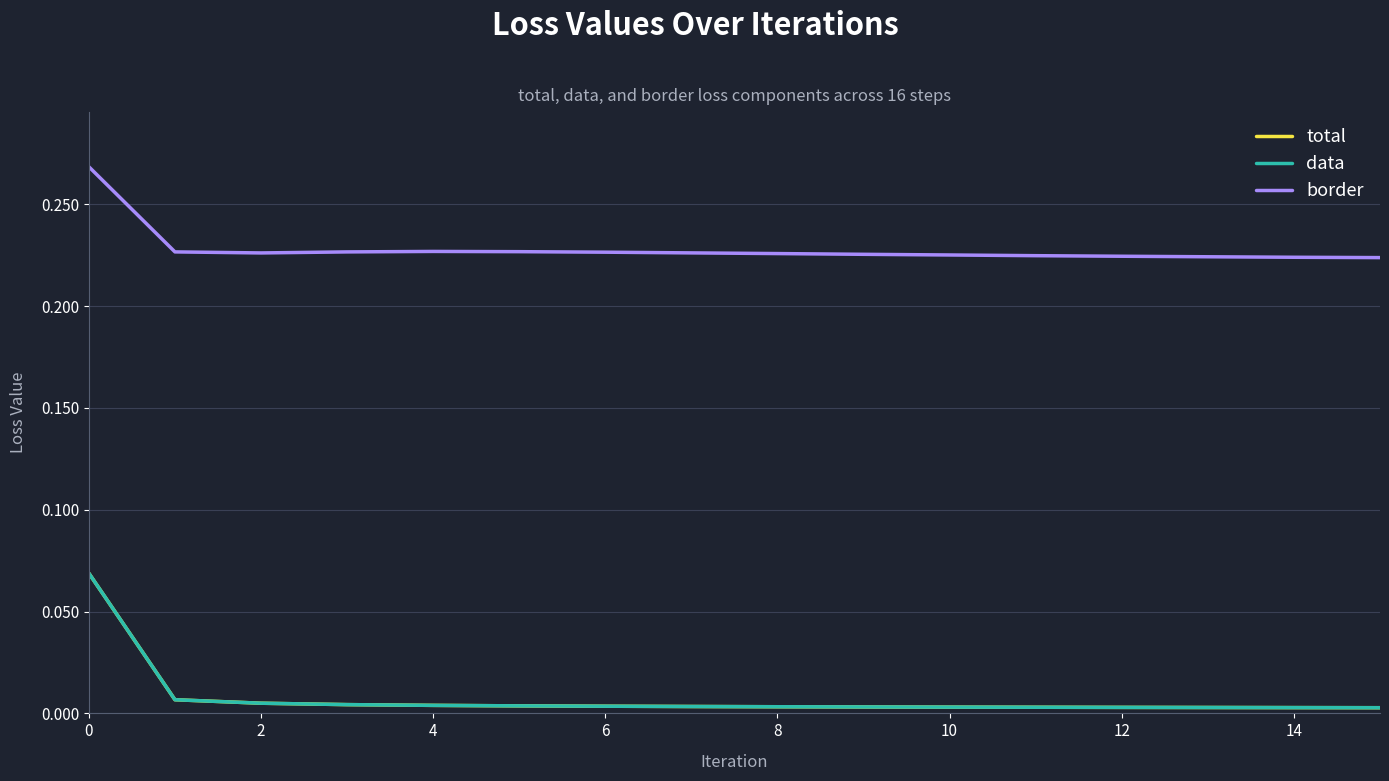

Does the chart have visible grid lines?

Yes